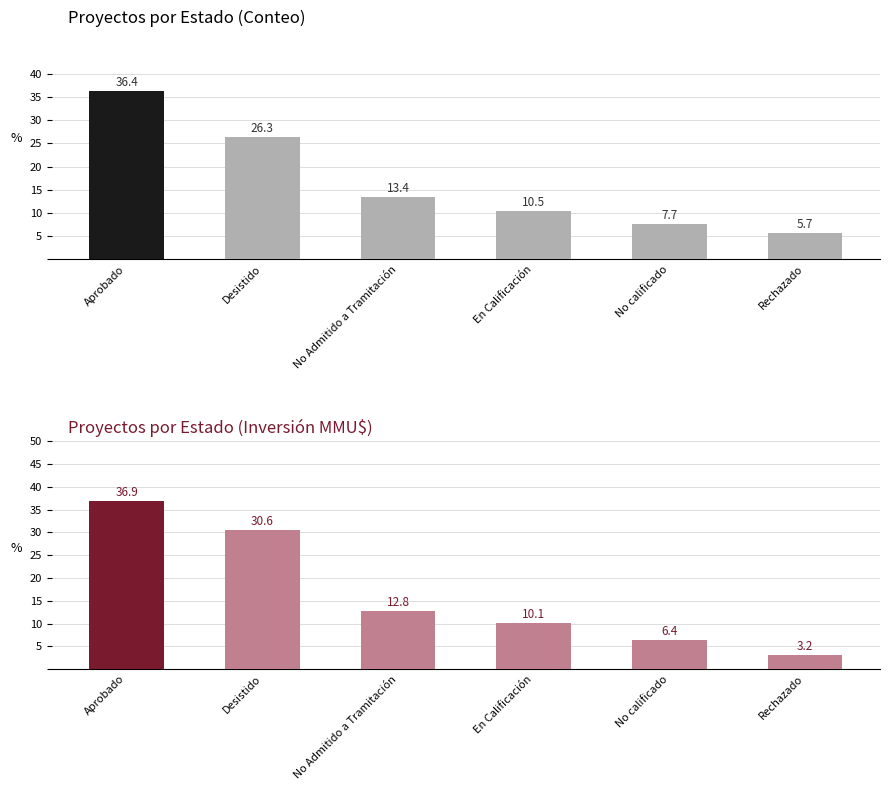

The value of Count at Aprobado is 36.4. True or false?

True